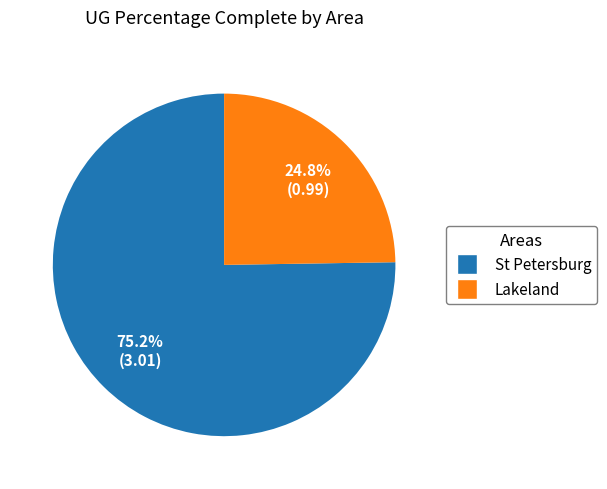

Is there a majority slice in this chart?

Yes